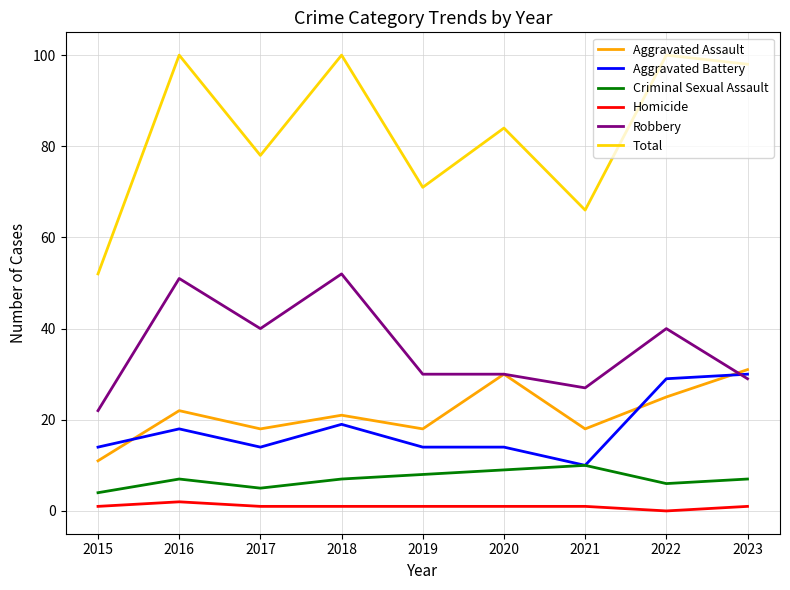

What is the total value across all series at 2015?

104